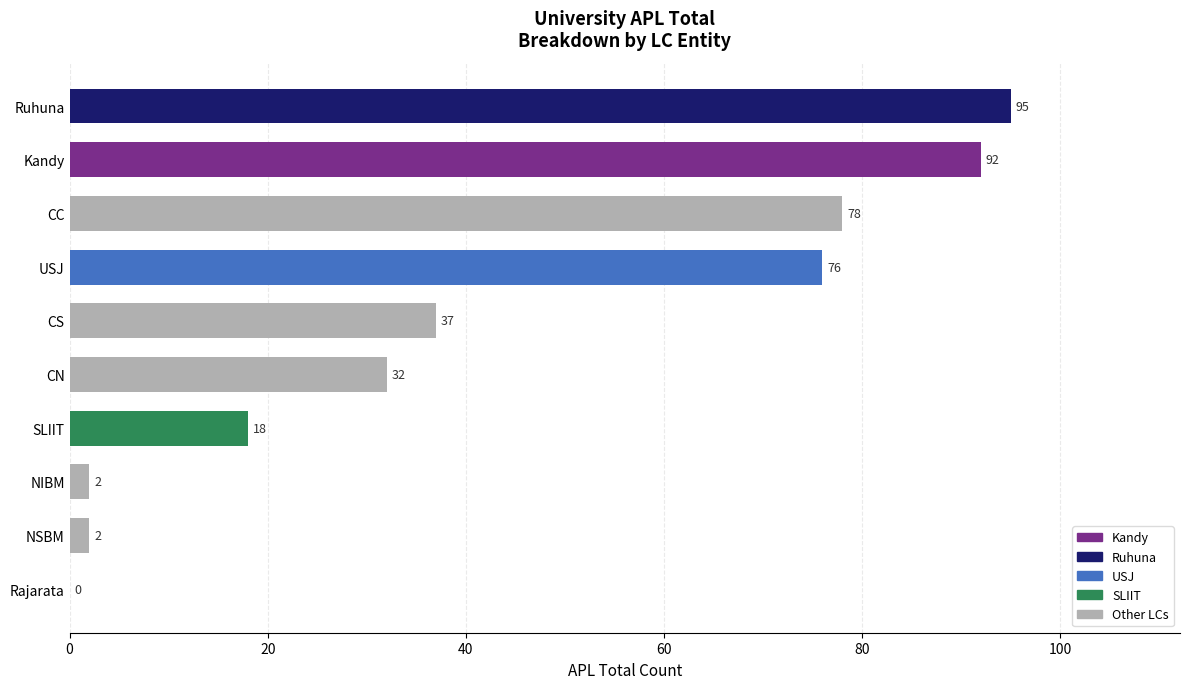

What is the sum of all values?

432